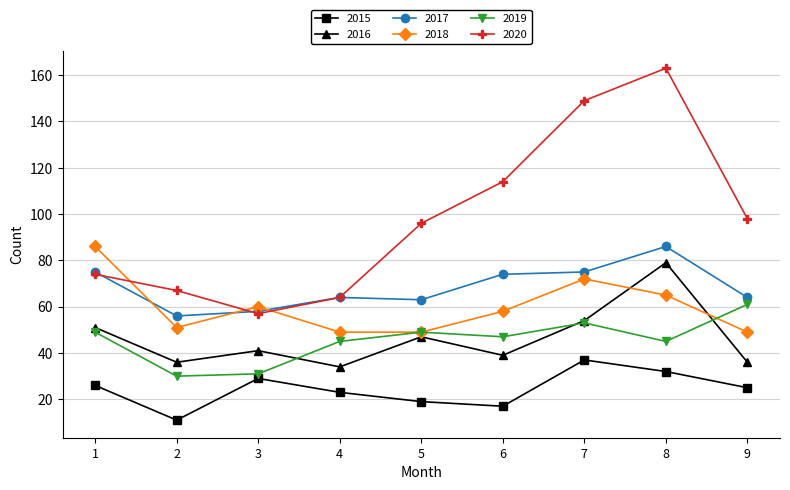

How many data points in 2015 are less than 25?

4